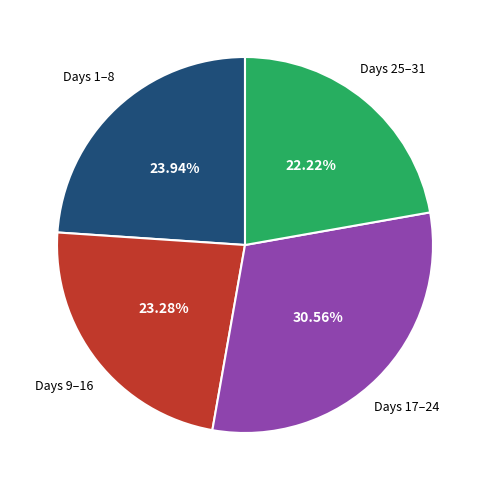

Is there any slice that represents more than half of the pie?

No